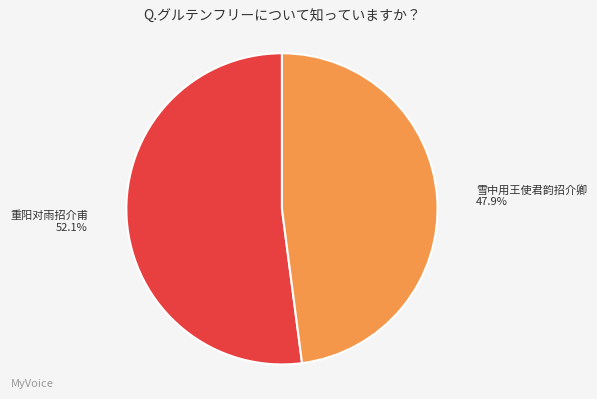

Which category has the biggest portion of the pie?

重阳对雨招介甫